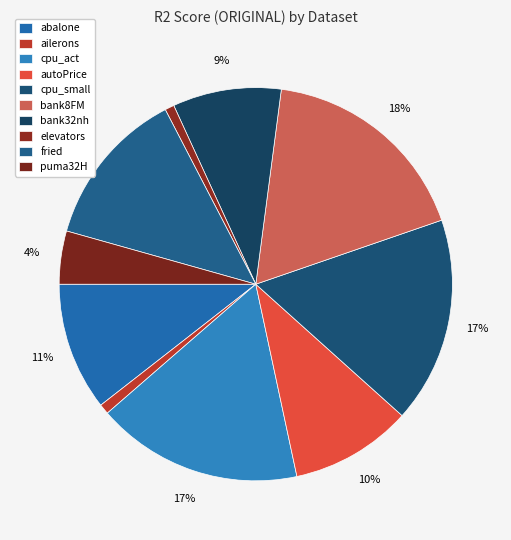

To the nearest percent, what is the difference between the bank32nh and cpu_small slice percentages?

8%